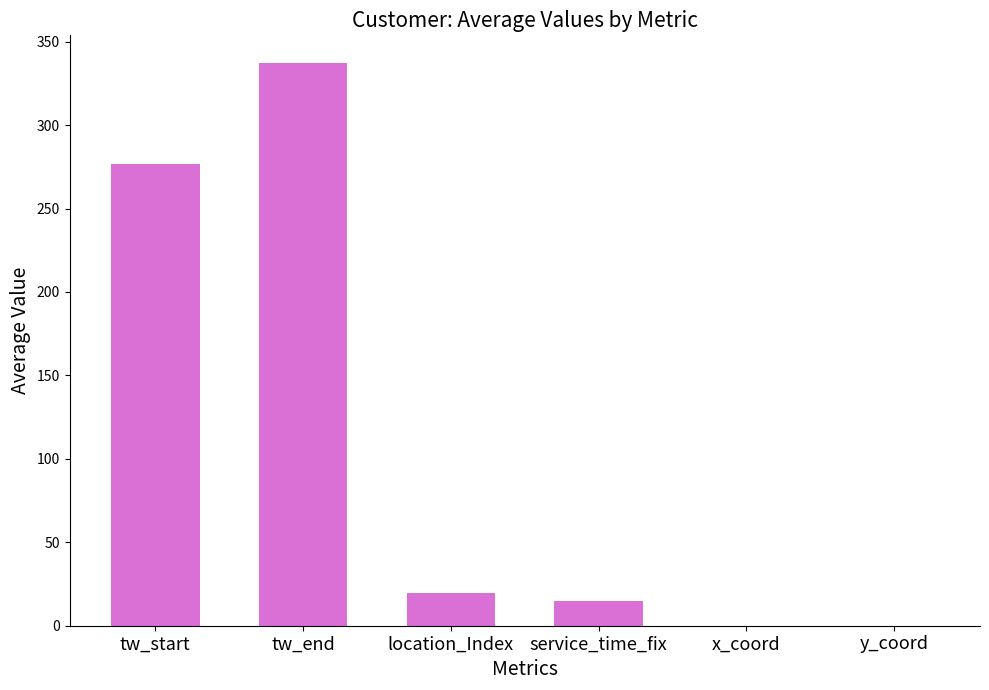

Is it true that the value at tw_start is 276.9?

True